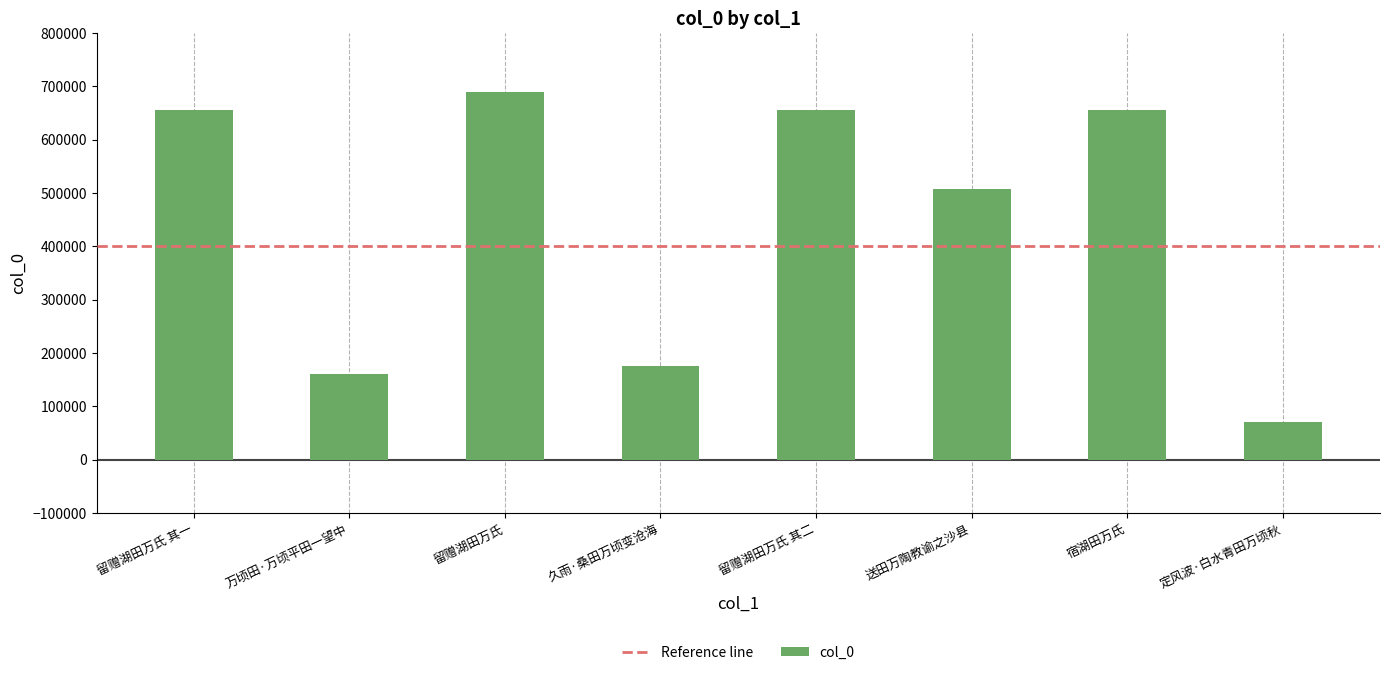

What position from the right is 留赠湖田万氏 其二?

4